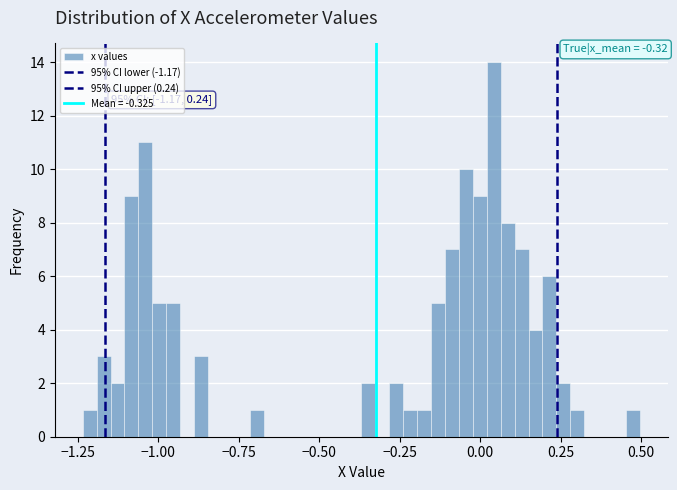

Read against the x-axis, roughly where is the centre of the tallest bar?

0.05